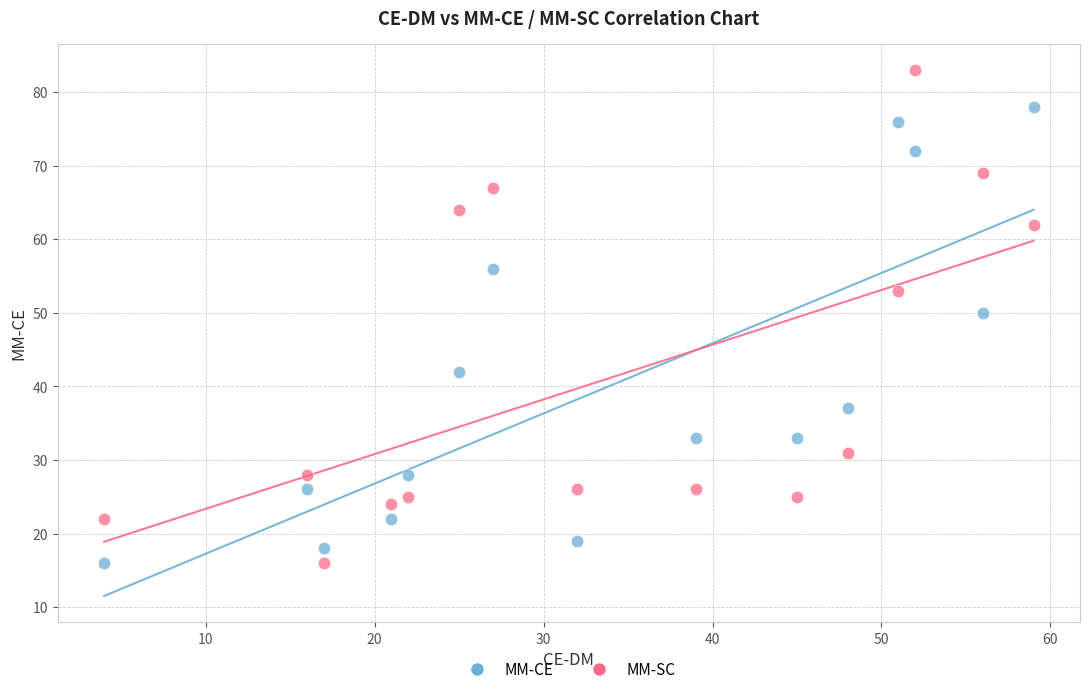

Which series reaches the maximum Y coordinate?

MM-SC